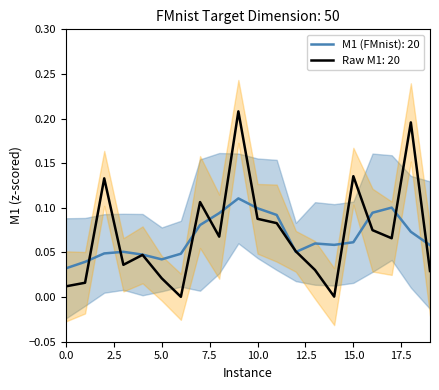

Reading left to right, list all the values displayed in this chart.

0.0	0.0	0.1	0.0	0.0	0.0	0.0	0.1	0.1	0.2	0.1	0.1	0.1	0.0	0.0	0.1	0.1	0.1	0.2	0.0